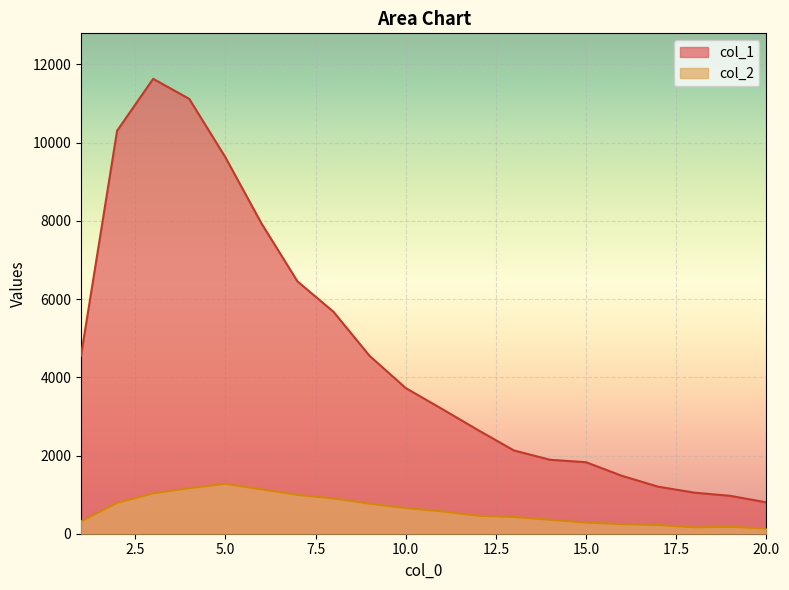

Which series has the largest total across all categories?

col_1